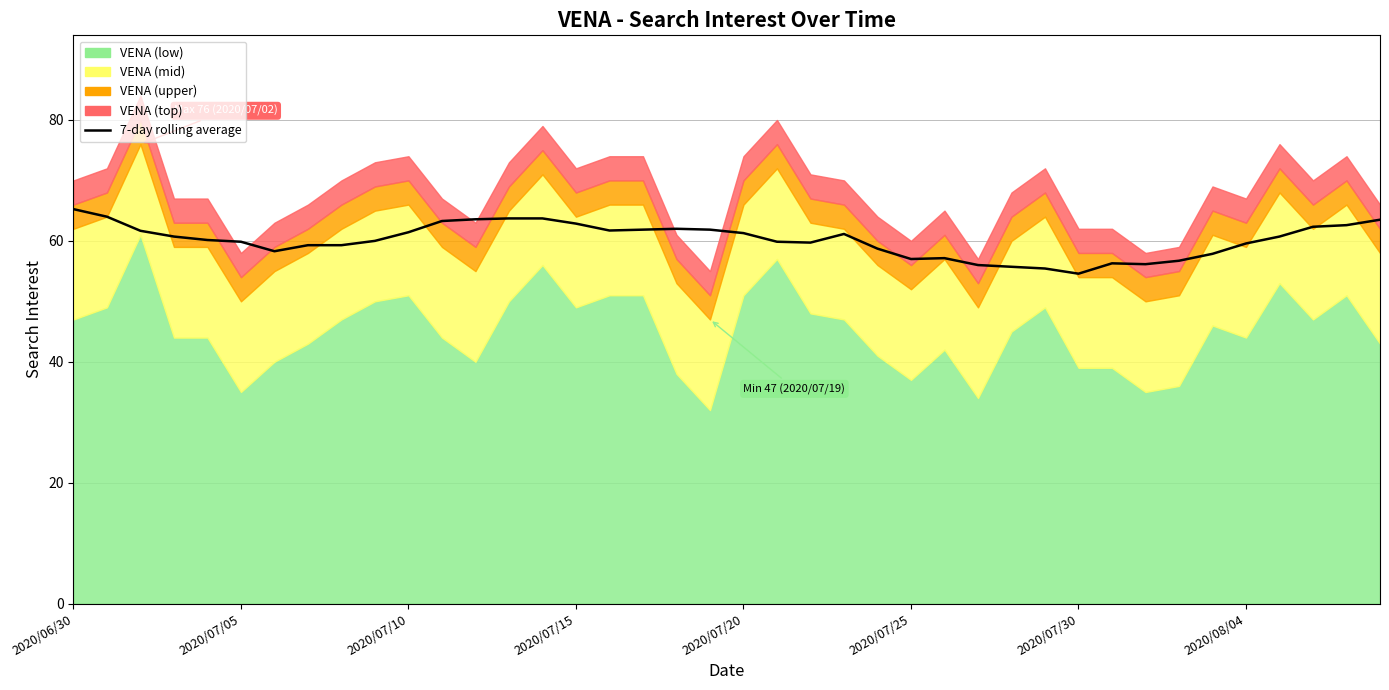

How many points are lower than both their immediate neighbors (excluding endpoints)?

6